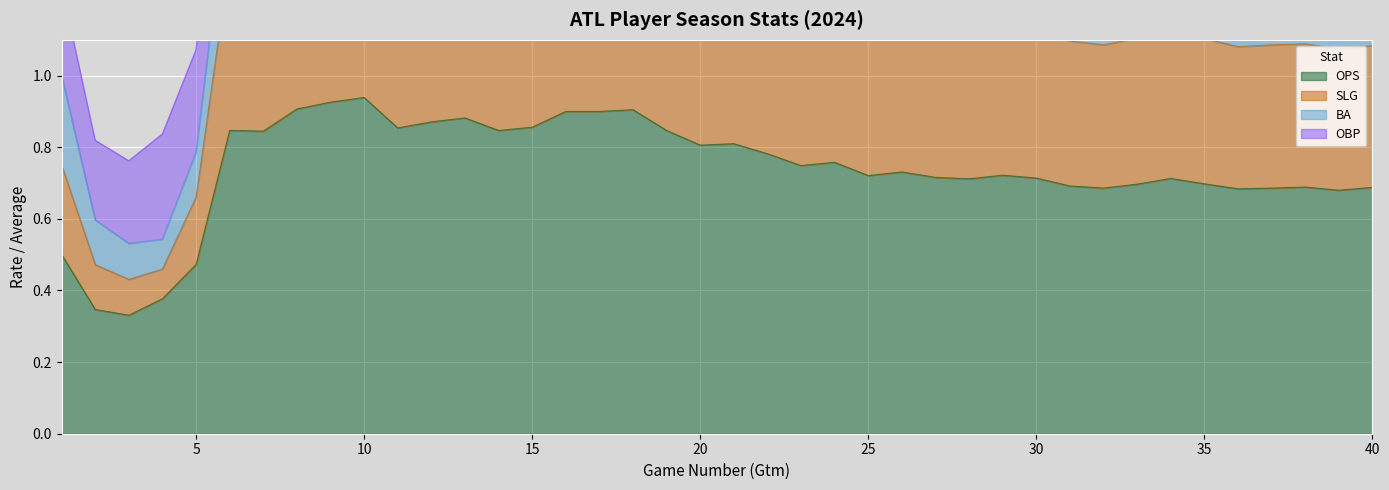

In OPS, how many points are lower than both neighbors (excluding endpoints)?

11